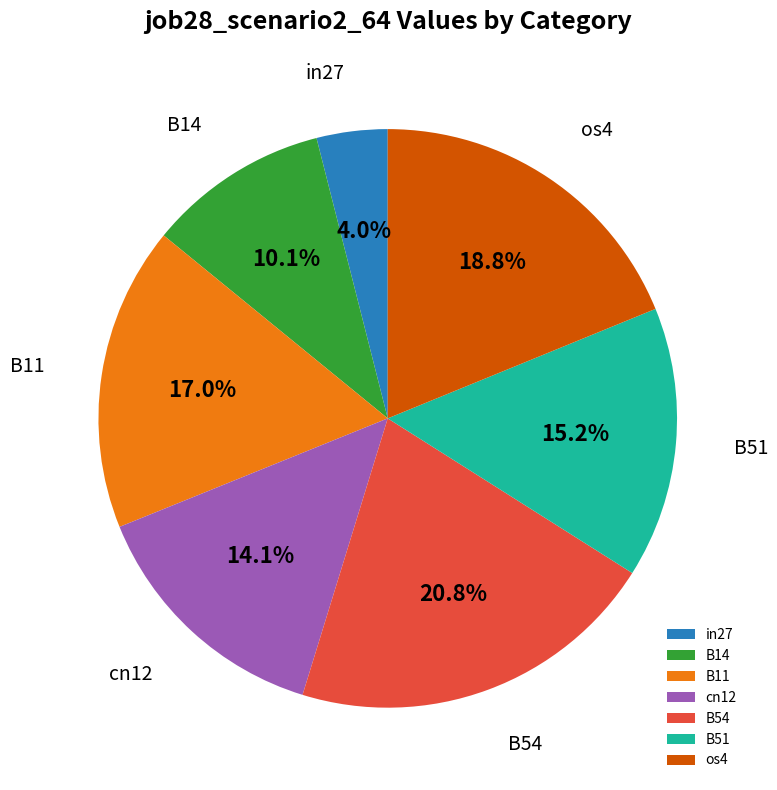

To the nearest percent, what percentage of the pie is cn12?

14%